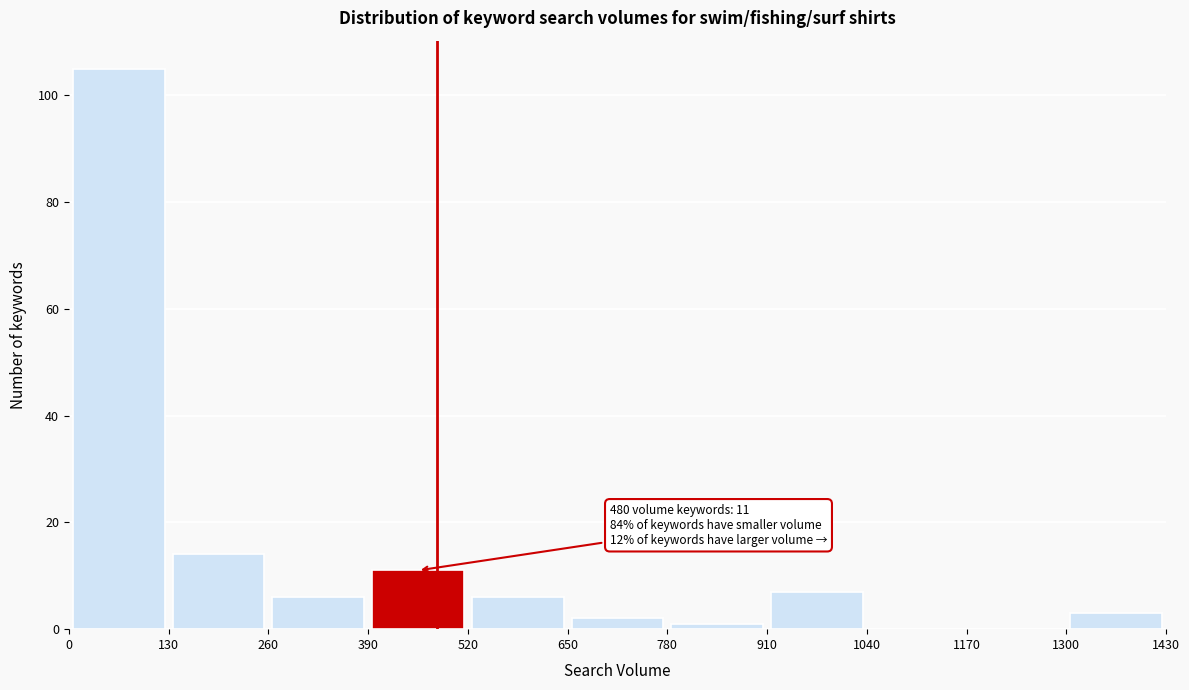

Which range on the x-axis has the tallest bar?

0 to 130